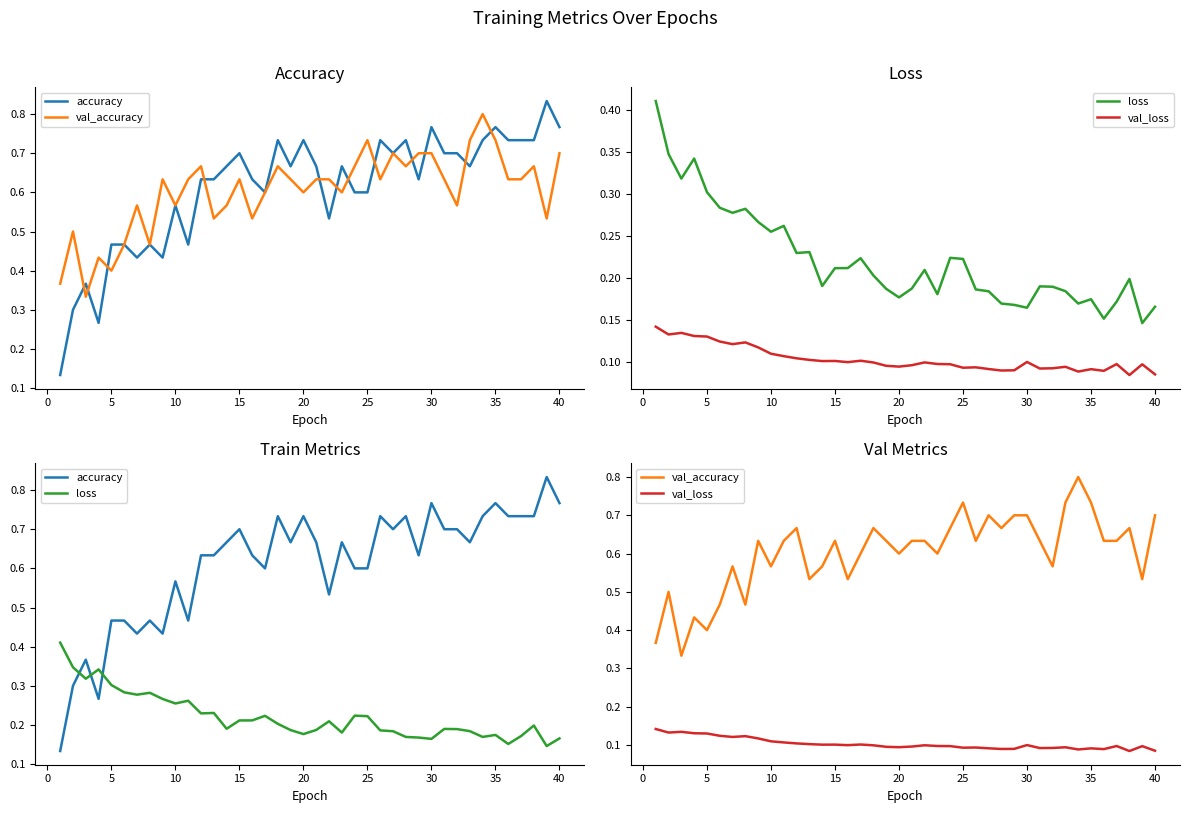

Does the chart display data point markers on the line(s)?

No